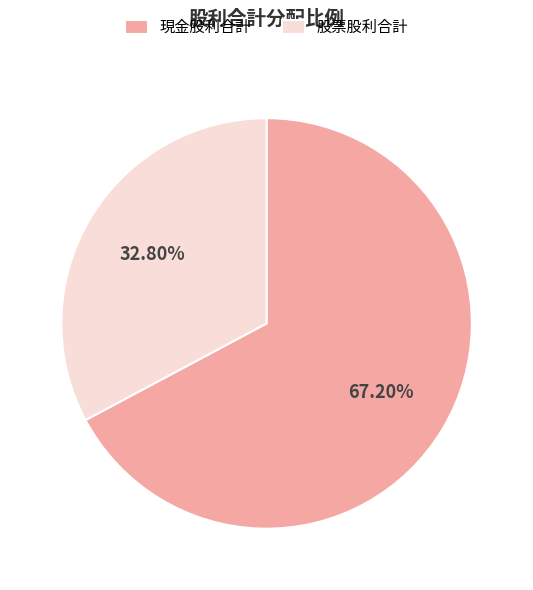

Between 現金股利合計 and 股票股利合計, which is larger?

現金股利合計